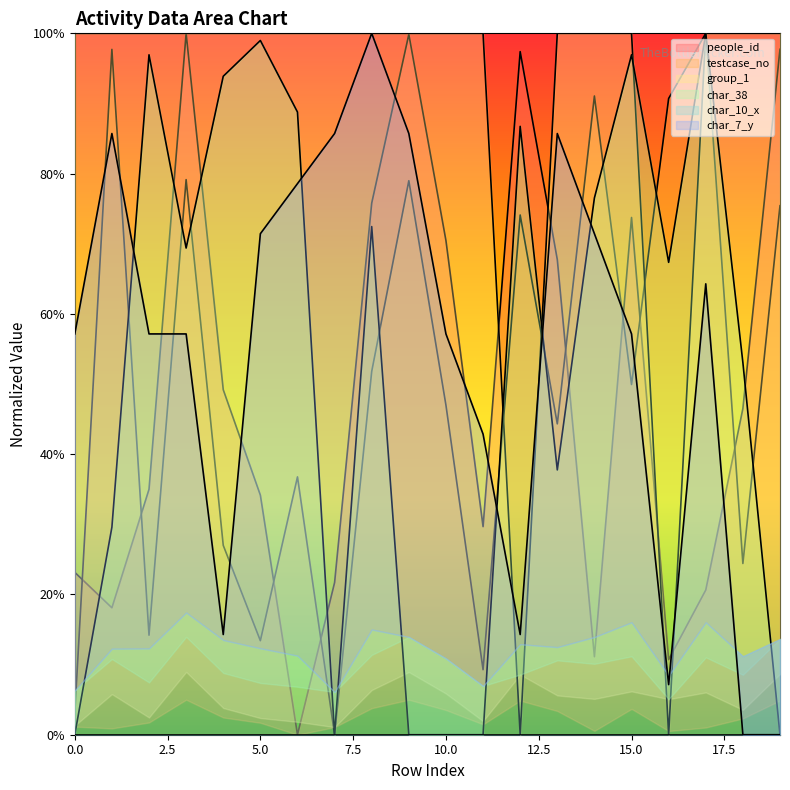

What value does the group_1 series have at 13?

100.0